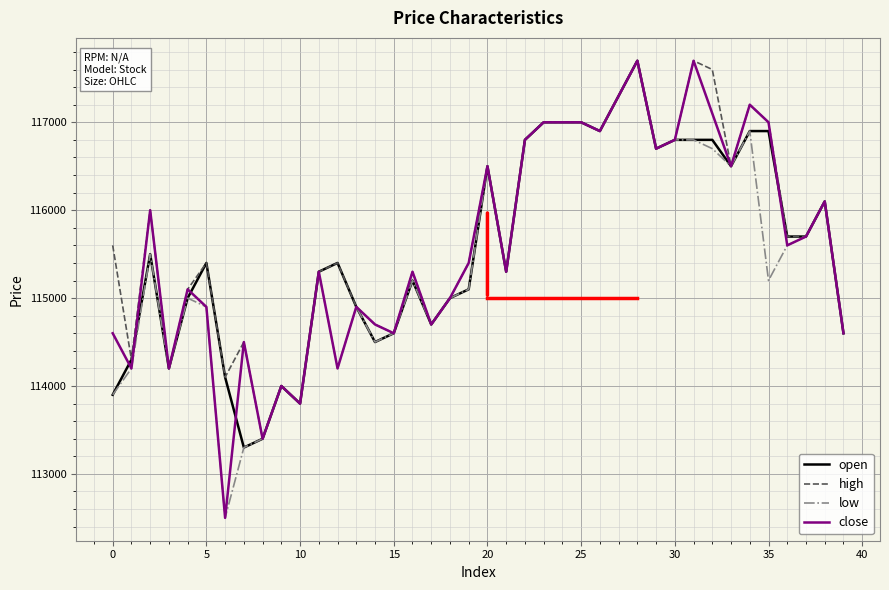

Does the chart have visible grid lines?

Yes